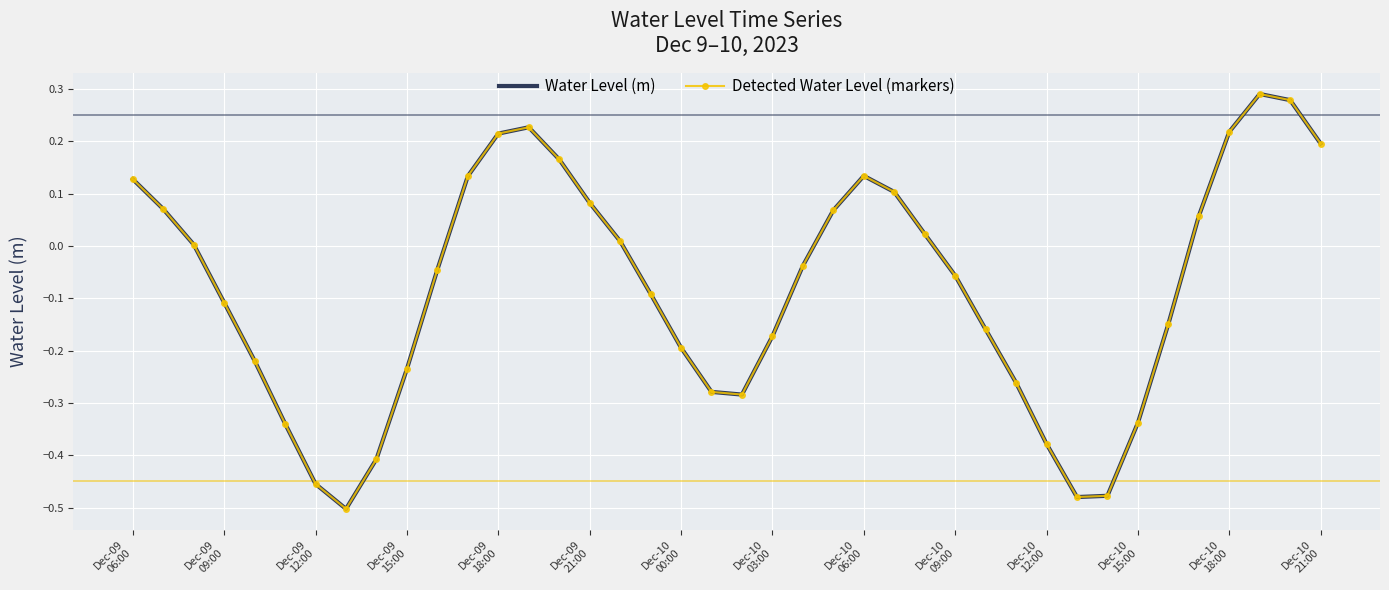

What is the minimum value shown in the chart?

-0.5